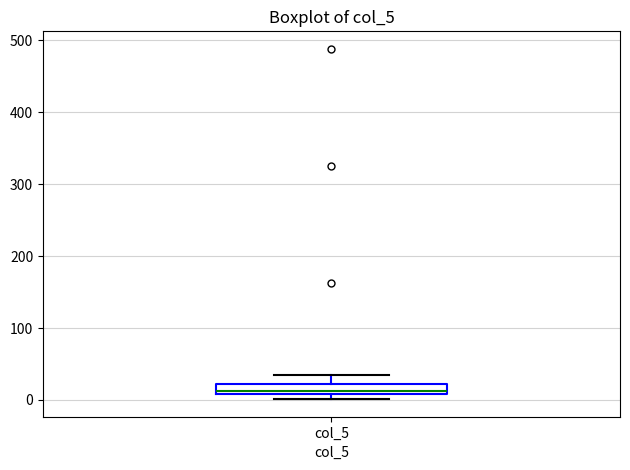

Where is the upper edge of the box for col_5 on the y-axis? The values are not printed on the chart, so give them approximately, as read against the axis.

20